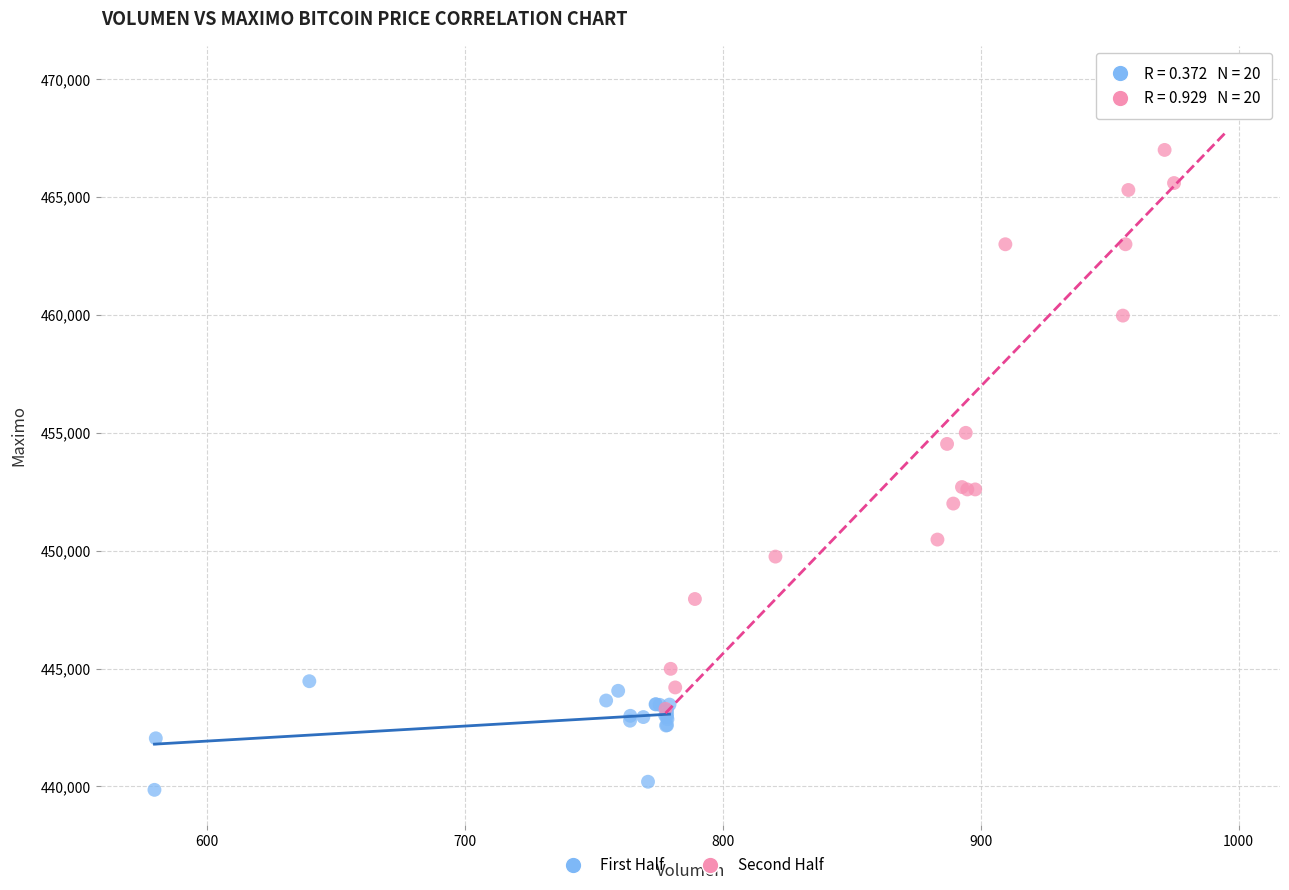

Which series contains the lowest Y value?

First Half